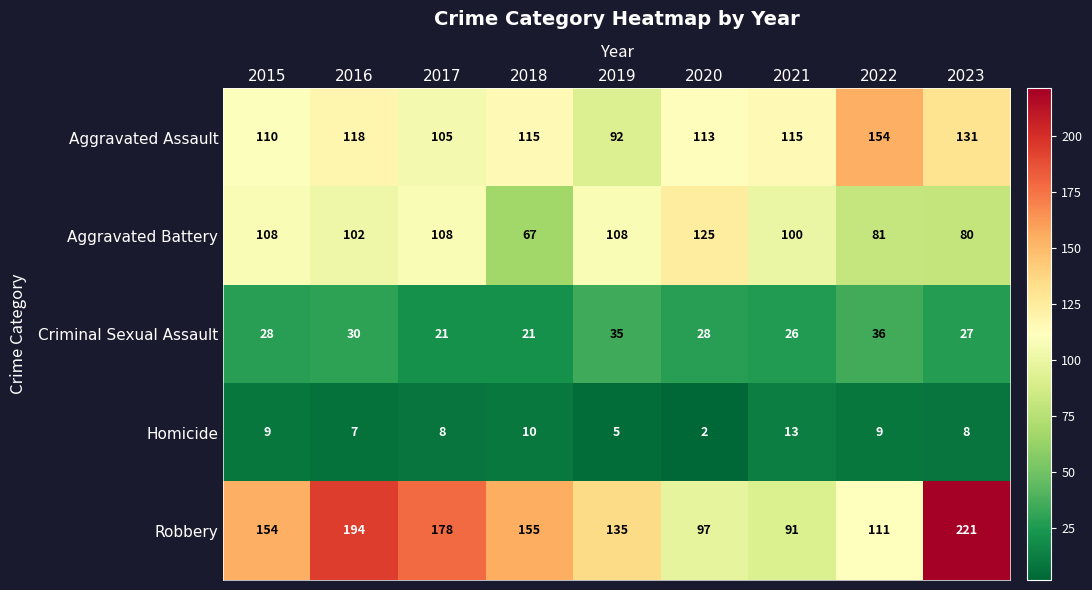

What is the average value of the Criminal Sexual Assault series?

28